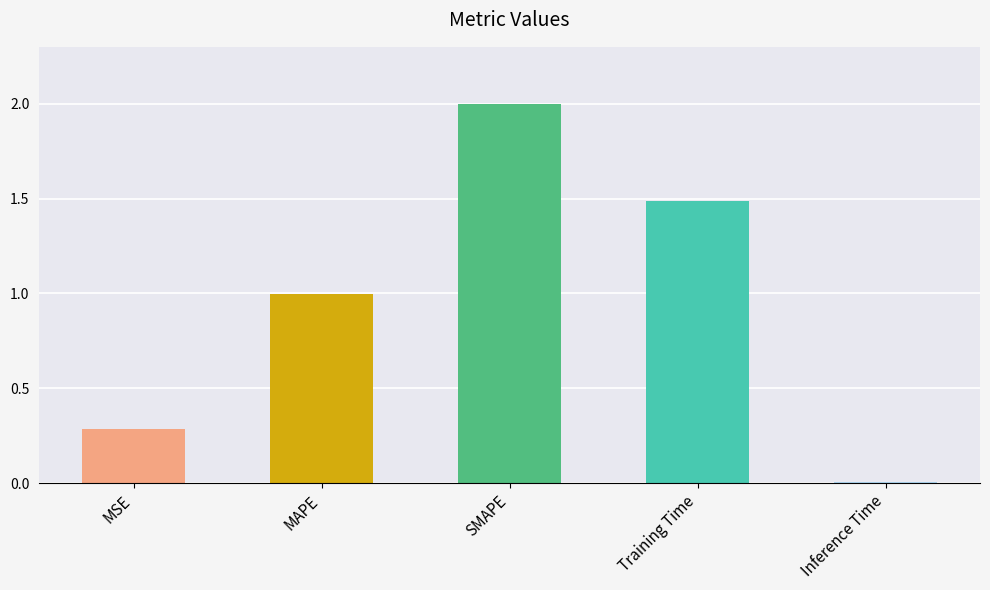

What is the sum of the values at MSE and Inference Time?

0.3